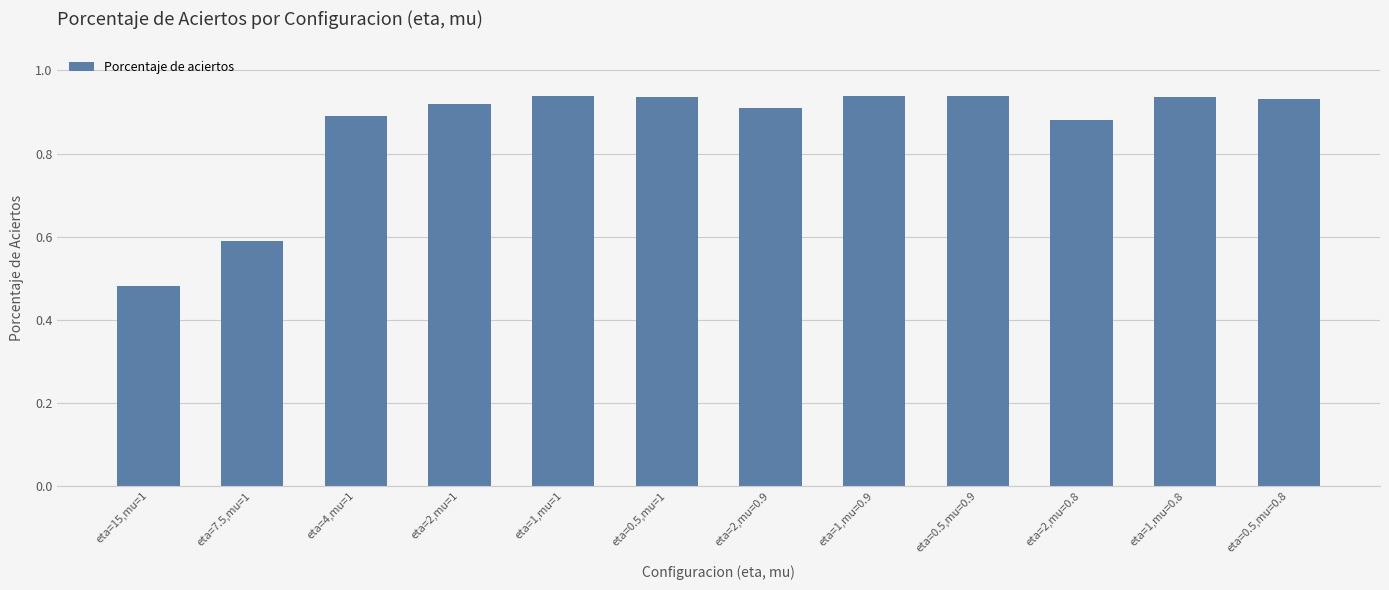

Where is the data nearest to the value 0?

eta=15,mu=1